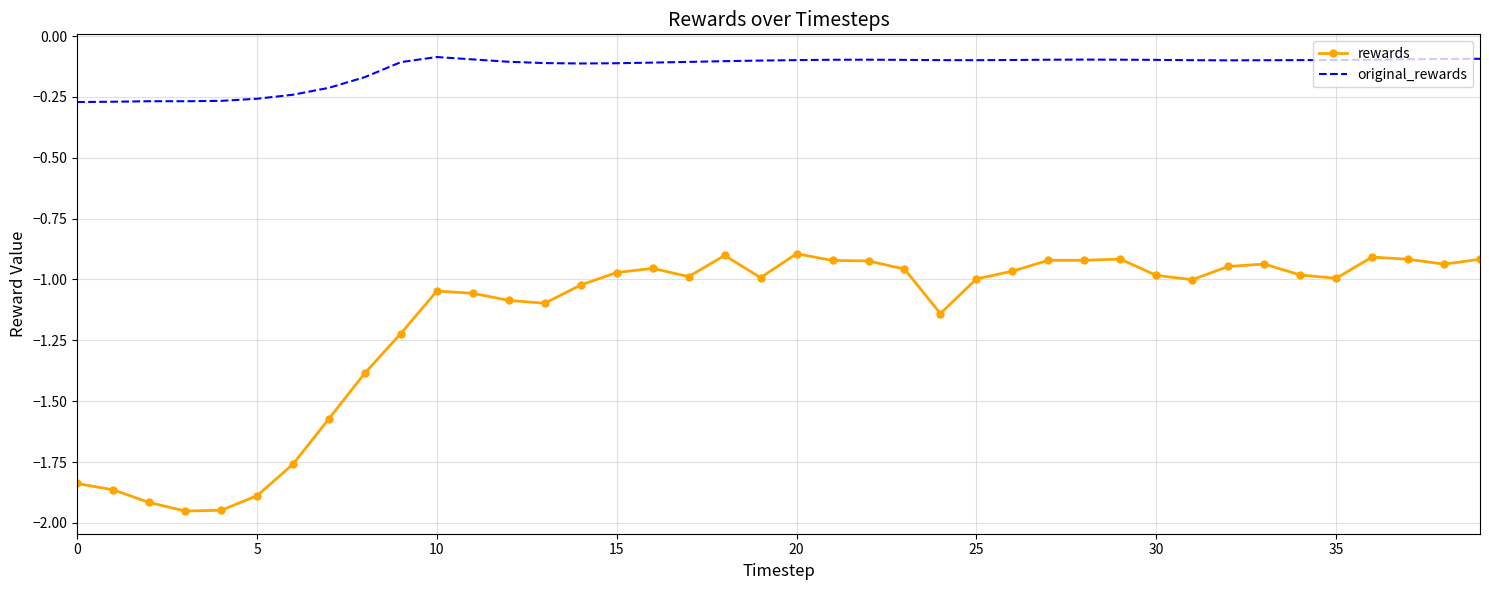

List the series in order of their peak value, lowest first.

rewards, original_rewards